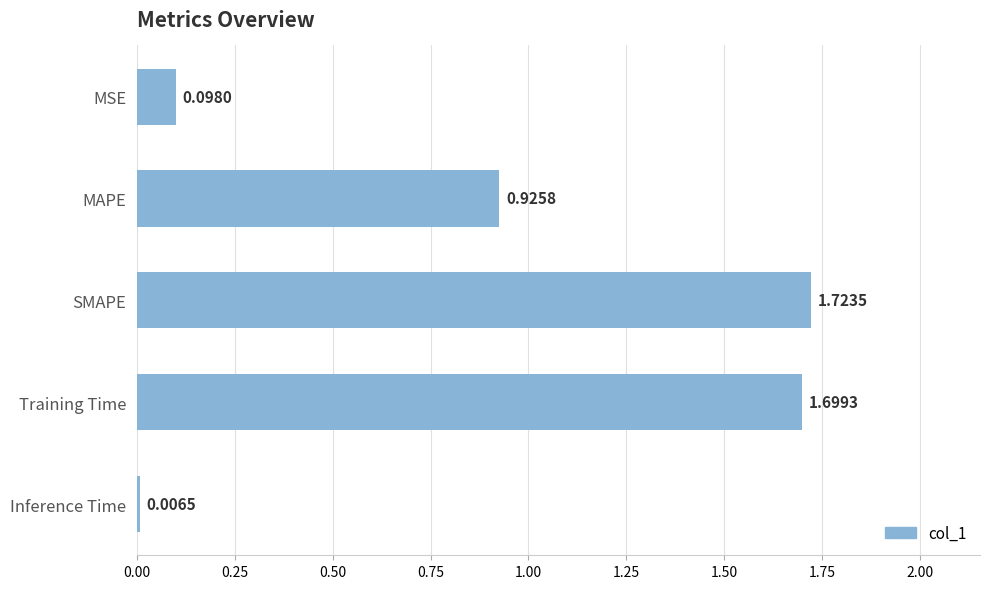

What is the difference between the second highest and second lowest values?

1.6